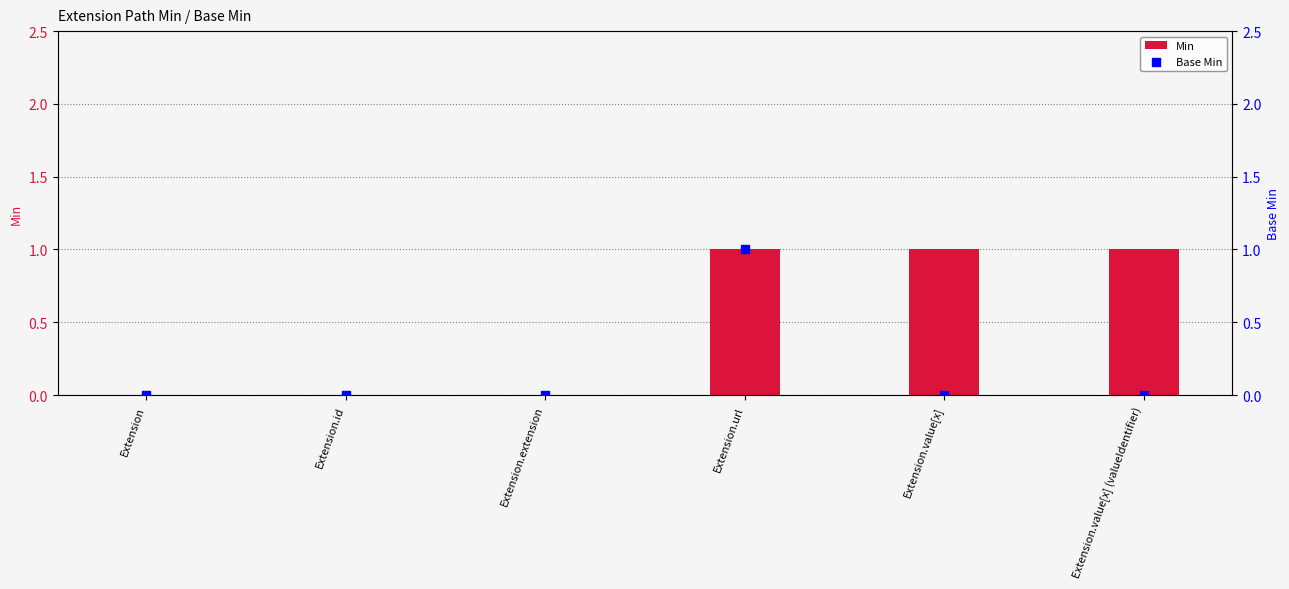

Which series reaches the maximum Y coordinate?

Min